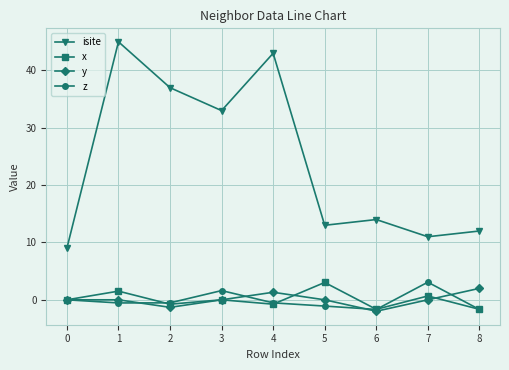

What is the value of the x point at the 9th from the left?

-1.7